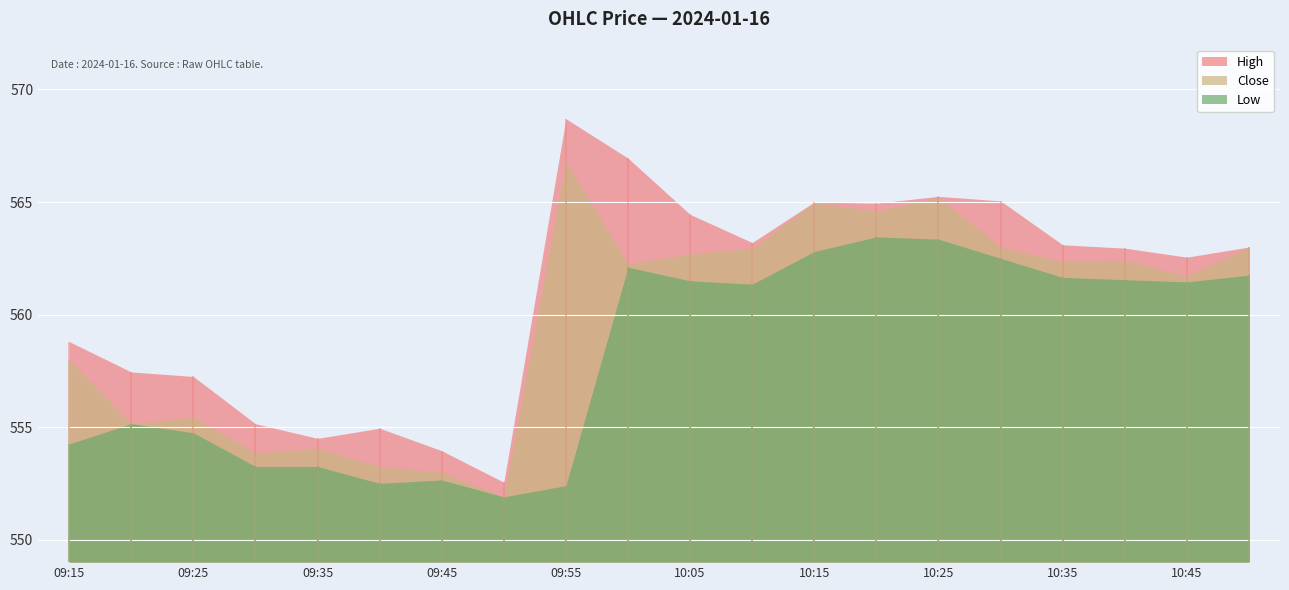

List the series in order of their peak value, lowest first.

Low, Close, High